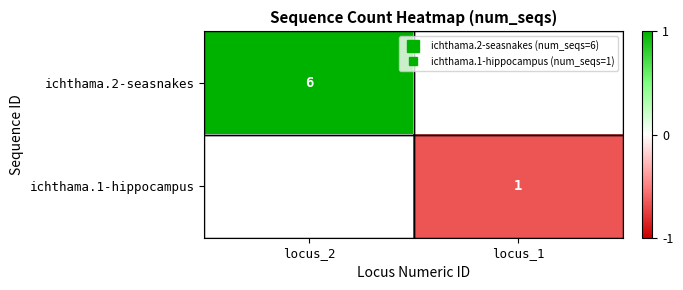

Rank the series by their average value, from highest to lowest.

ichthama.2-seasnakes, ichthama.1-hippocampus